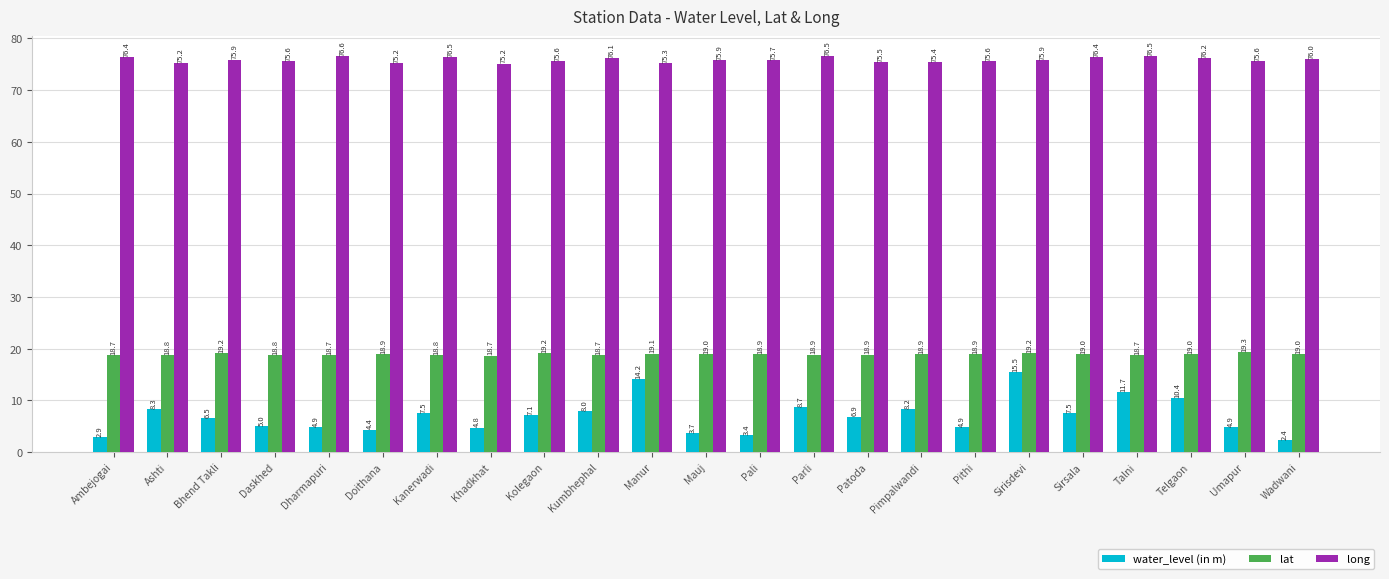

What is the average value of the long series?

75.9